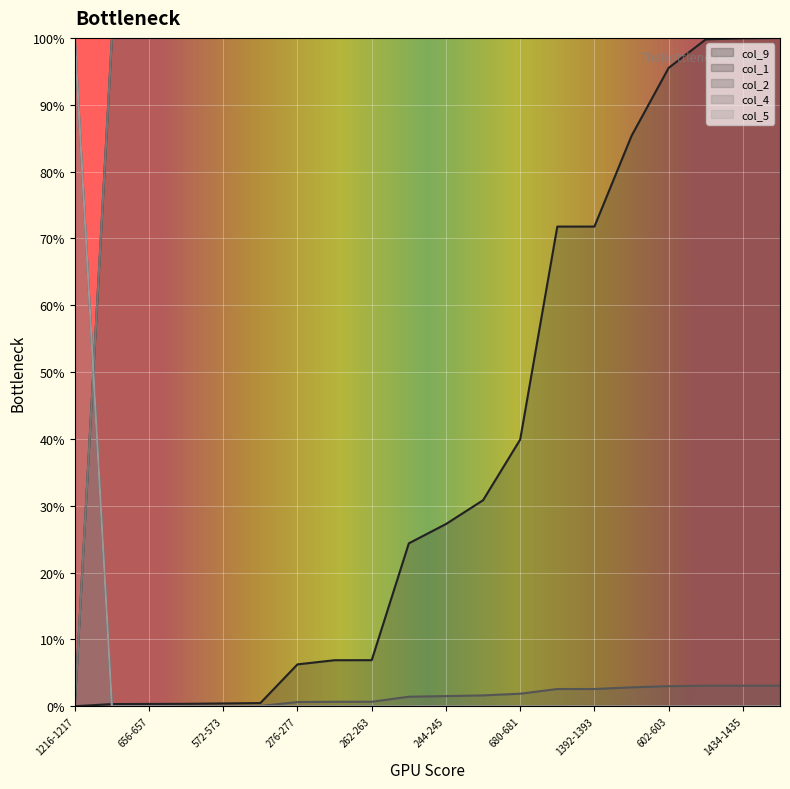

At which category is the sum across all series the highest?

1266-1267